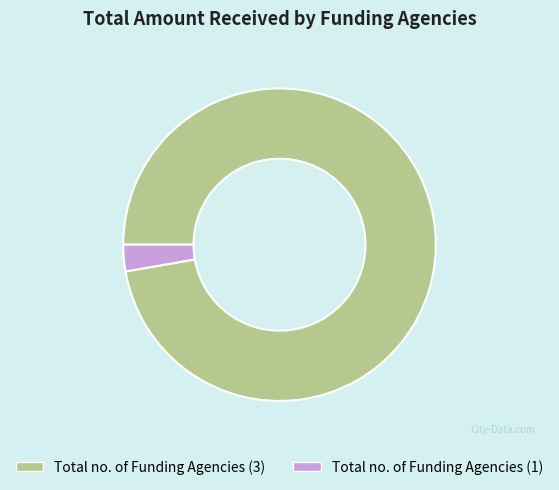

Combined, do Total no. of Funding Agencies (3) and Total no. of Funding Agencies (1) account for over 50%?

Yes